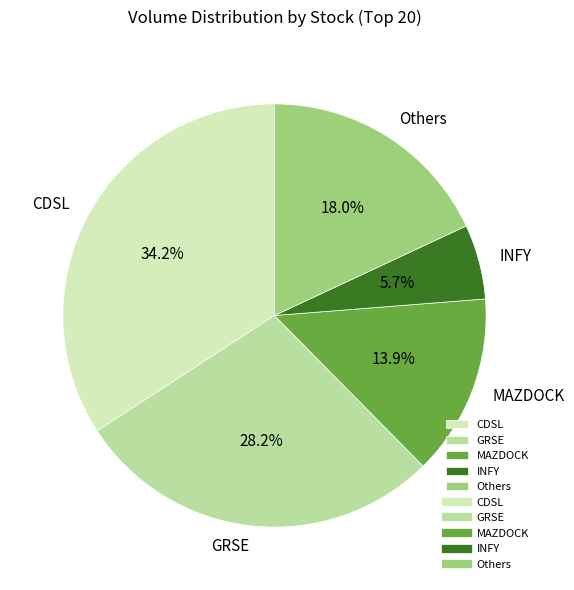

What percentage is the CDSL slice, to the nearest percent?

34%